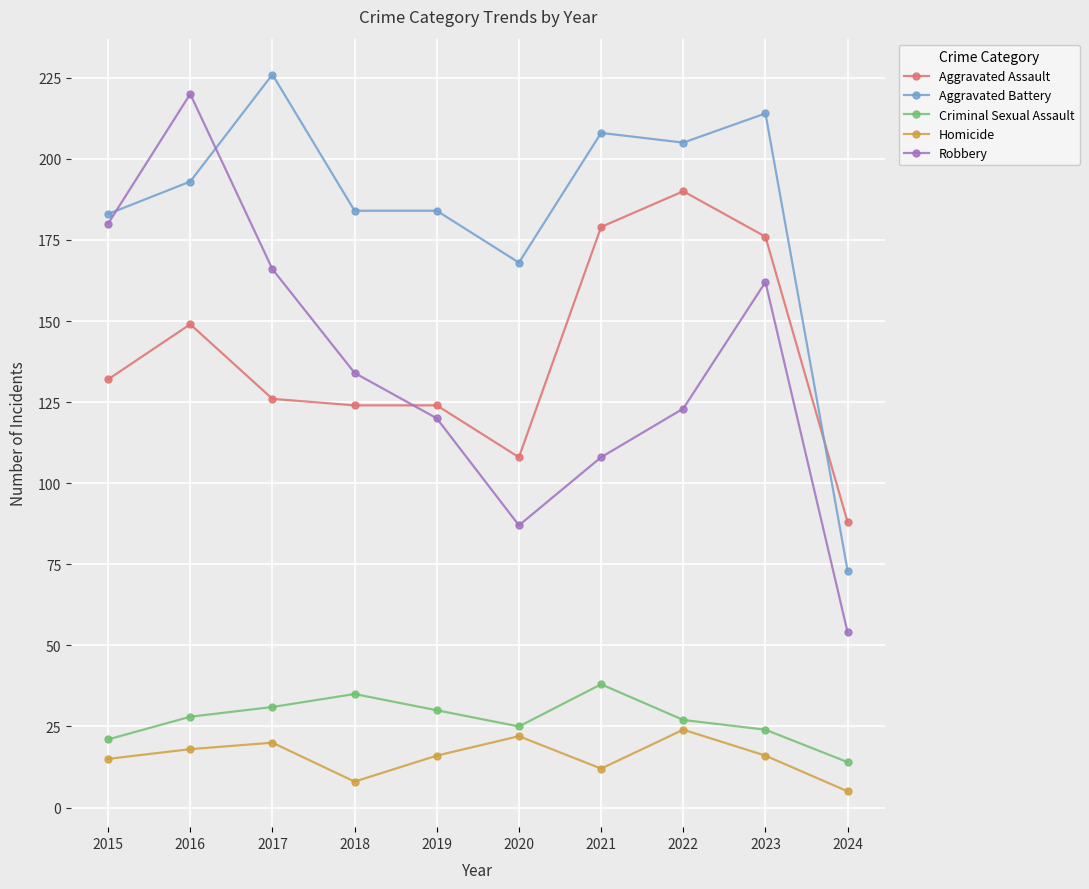

What are all the series names shown in the legend?

Aggravated Assault, Aggravated Battery, Criminal Sexual Assault, Homicide, Robbery